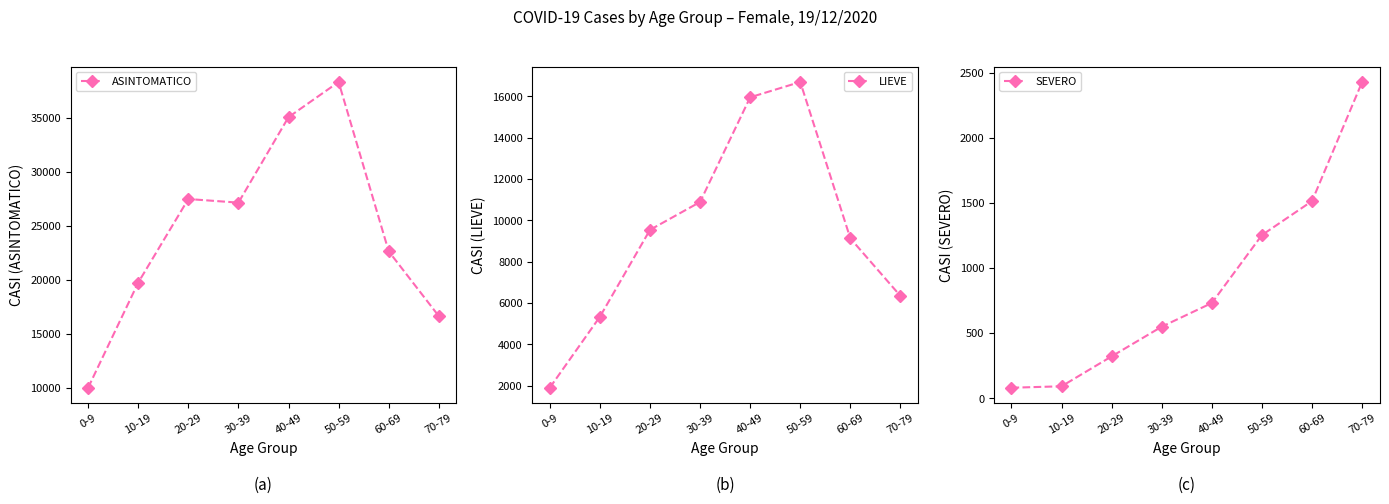

Rank the series by their maximum value, from lowest to highest.

SEVERO, LIEVE, ASINTOMATICO